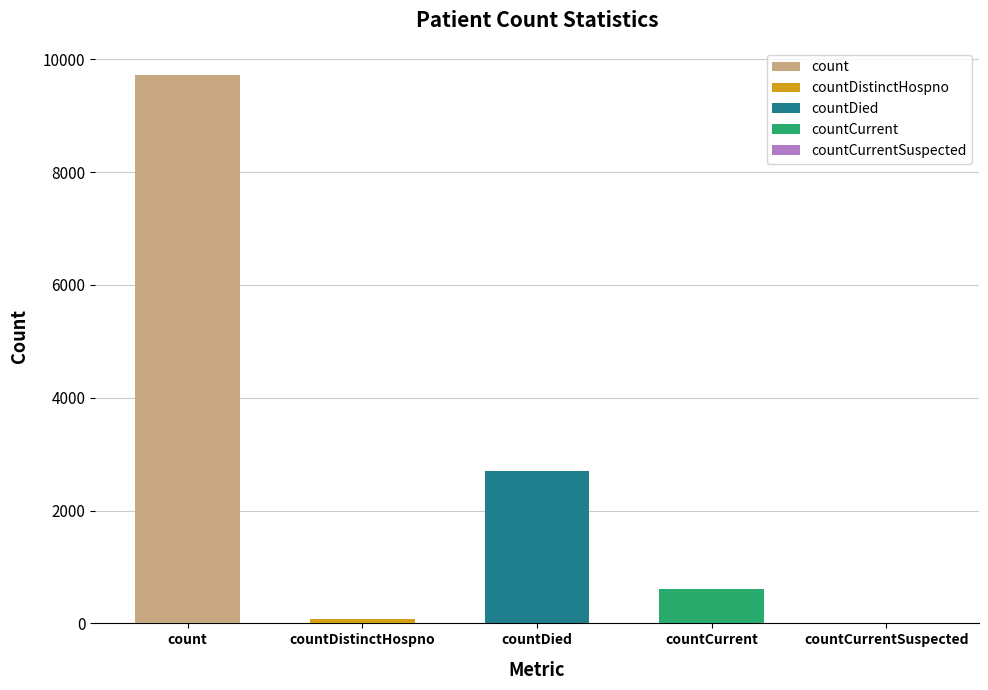

Between count and countDied, which is larger?

count